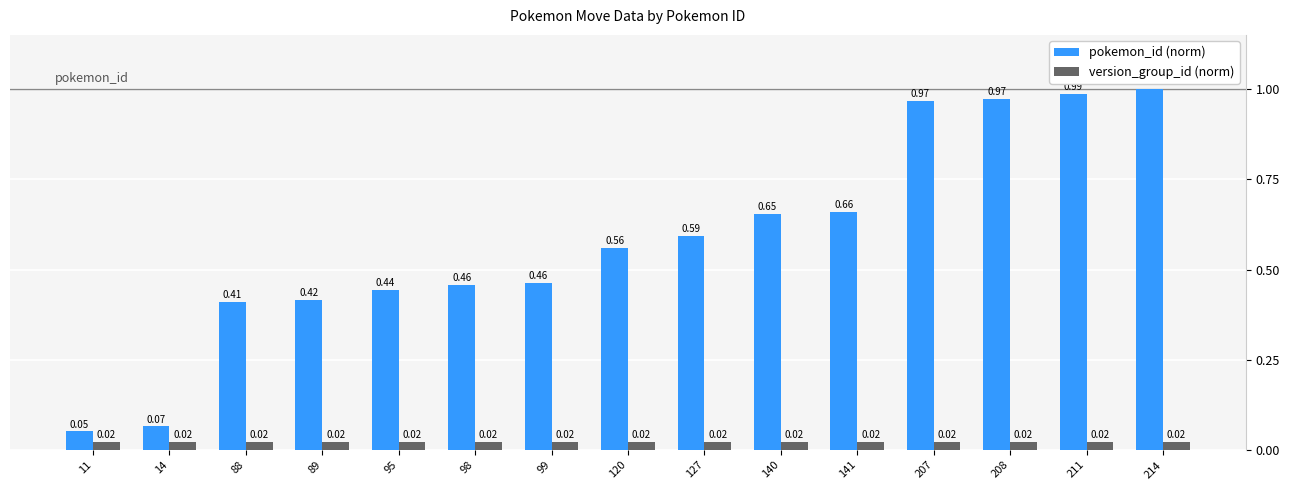

How many groups of bars are there?

15